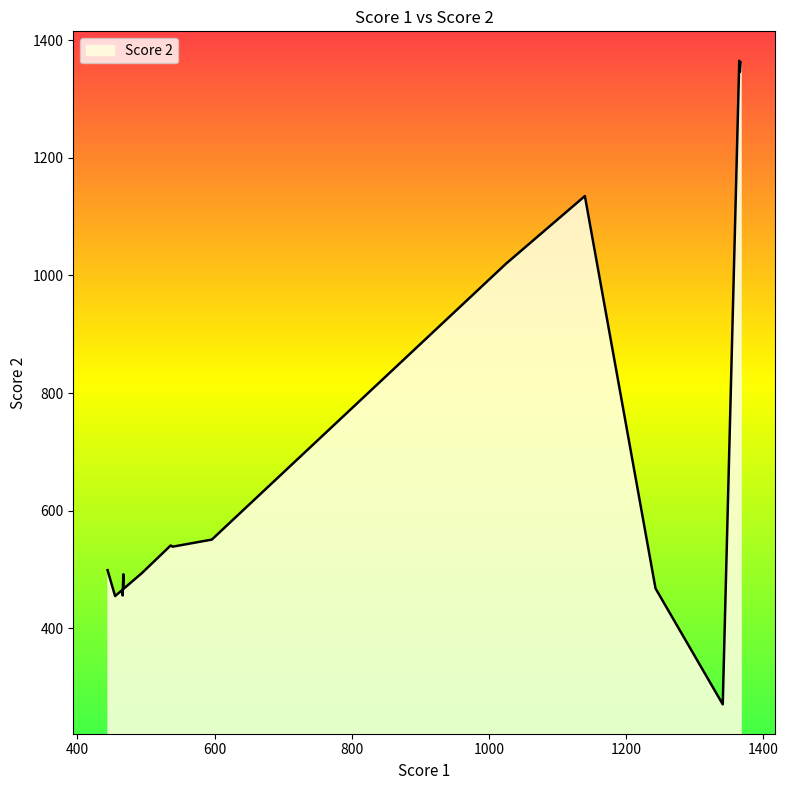

How many points are higher than both their immediate neighbors (excluding endpoints)?

9